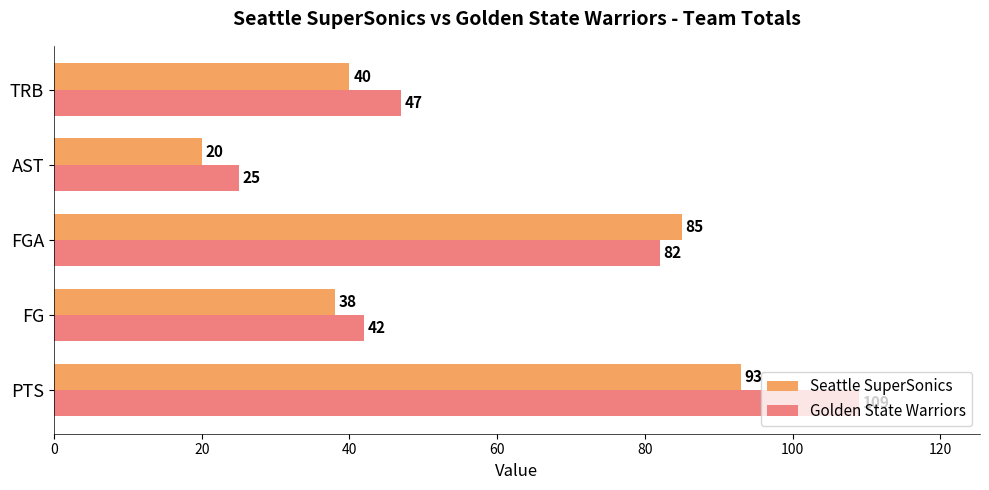

At which label does Seattle SuperSonics reach its peak?

PTS